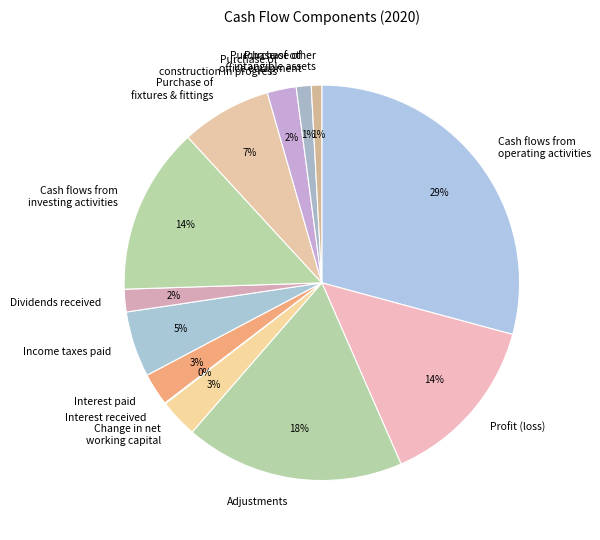

Does any single category account for the majority?

No